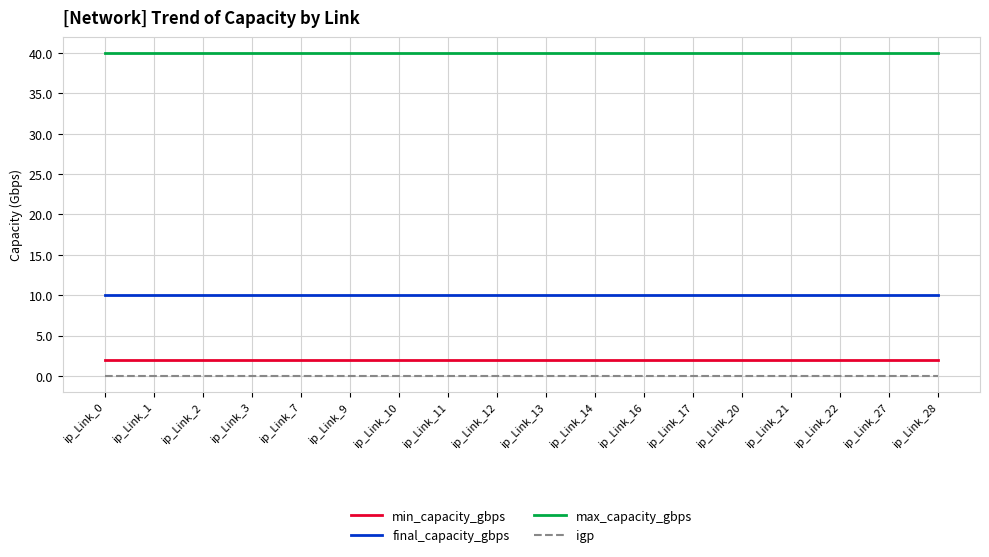

Reading left to right, what are all the values shown in this chart?

min_capacity_gbps: 2	2	2	2	2	2	2	2	2	2	2	2	2	2	2	2	2	2
final_capacity_gbps: 10	10	10	10	10	10	10	10	10	10	10	10	10	10	10	10	10	10
max_capacity_gbps: 40	40	40	40	40	40	40	40	40	40	40	40	40	40	40	40	40	40
igp: 0	0	0	0	0	0	0	0	0	0	0	0	0	0	0	0	0	0